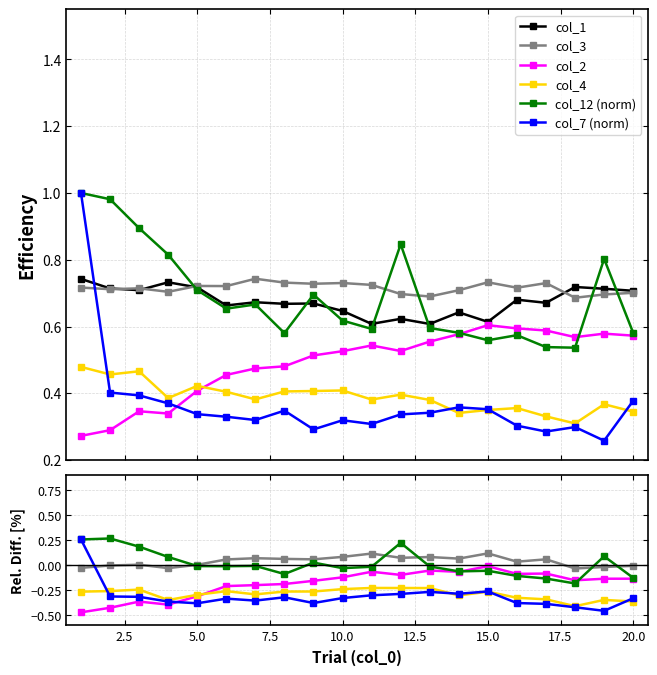

What are all the series names shown in the legend?

col_1, col_3, col_2, col_4, col_12 (norm), col_7 (norm)